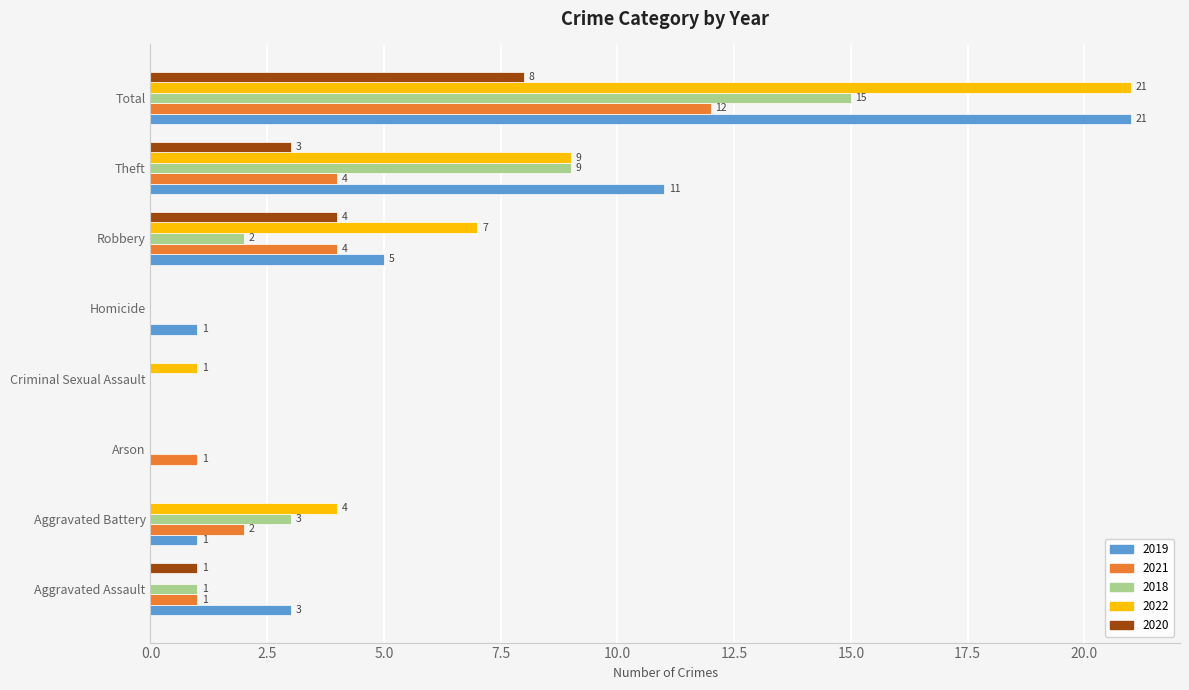

Is the value of 2022 at Aggravated Assault greater than the value of 2018 at Total?

No